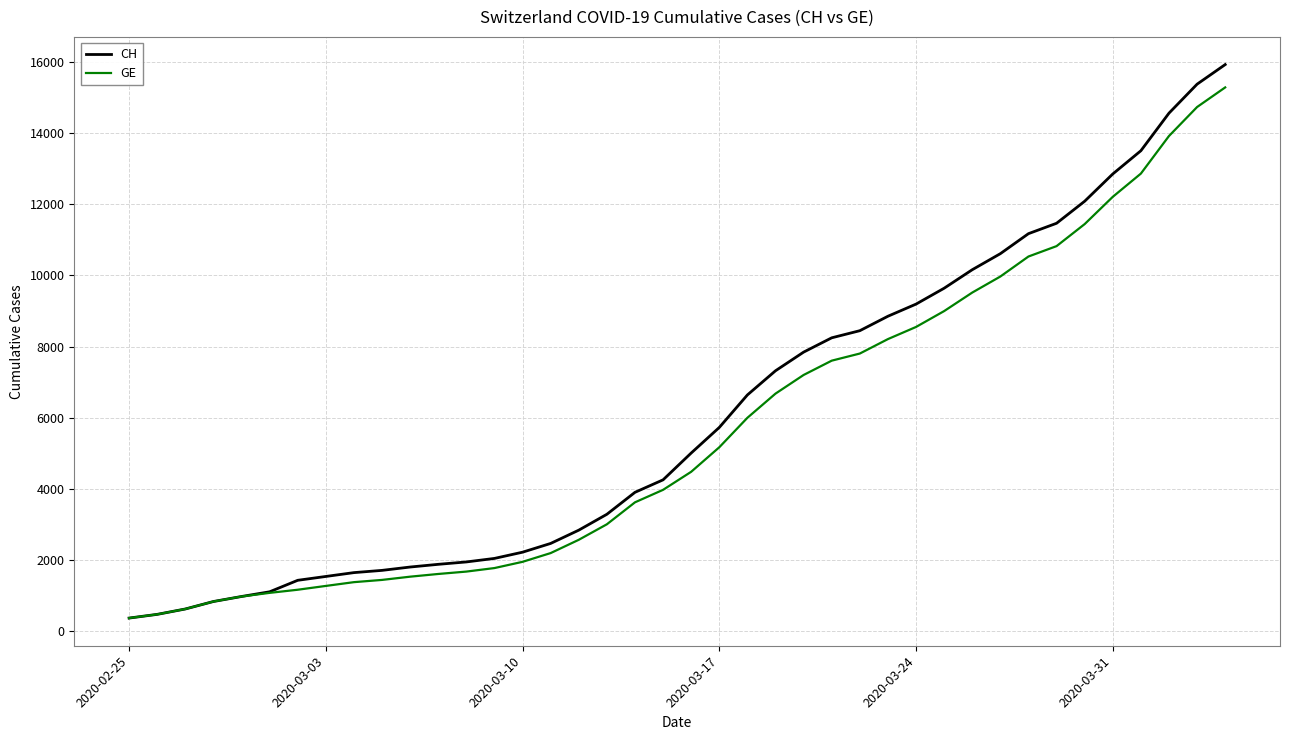

Is this an area chart (filled region under the line)?

No